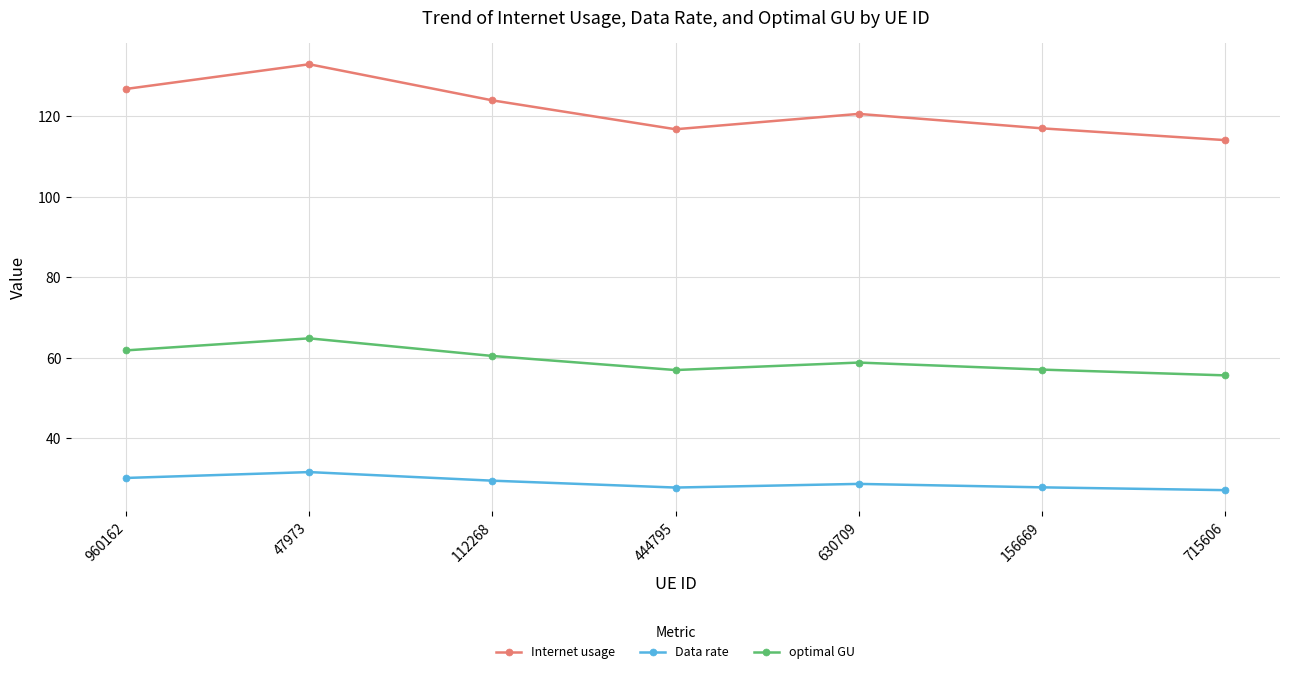

Where is the first local maximum for optimal GU?

47973